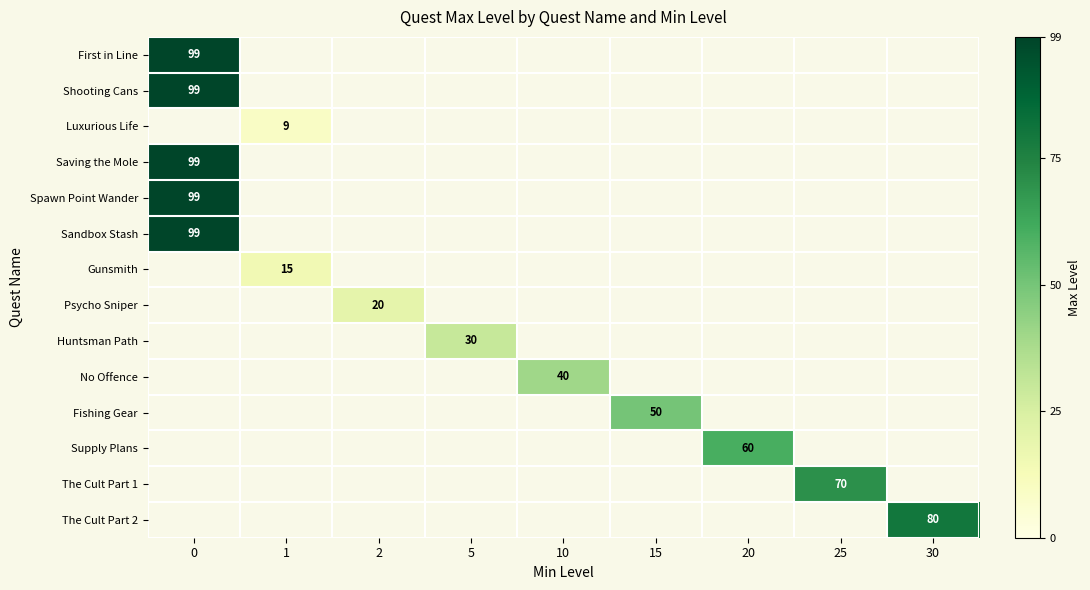

The value of No Offence at 10 is 40. True or false?

True